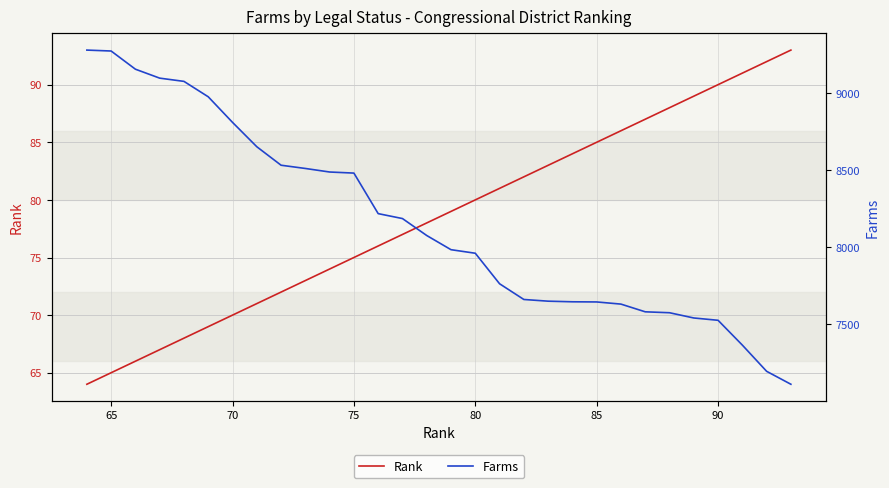

Is it true that Rank equals 70 at 70?

True